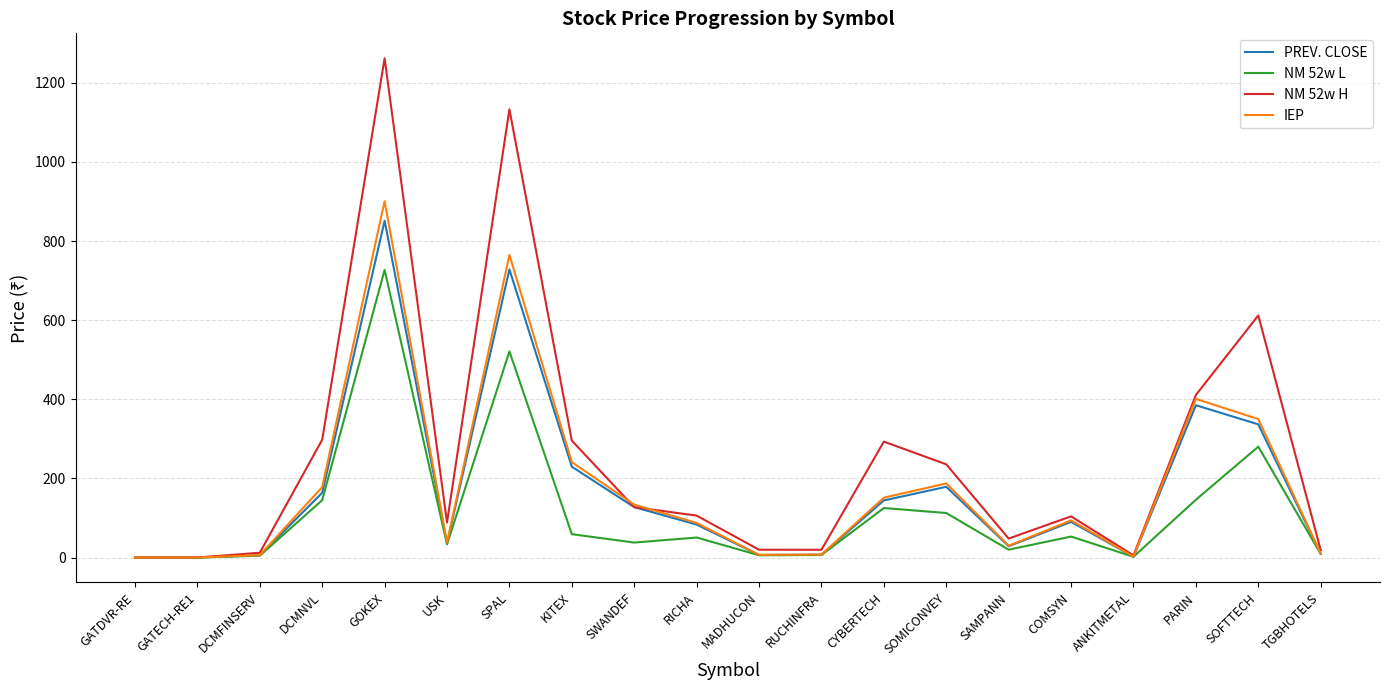

What is the maximum value for NM 52w L?

727.2